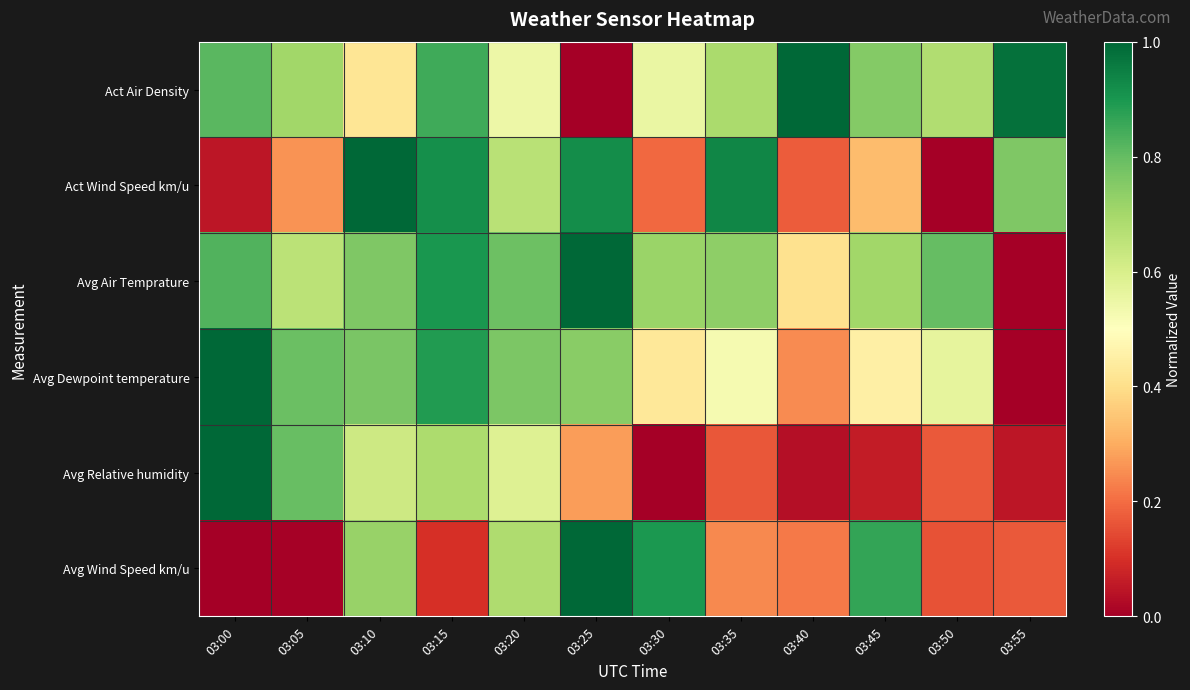

At how many categories does at least one series exceed 0?

12